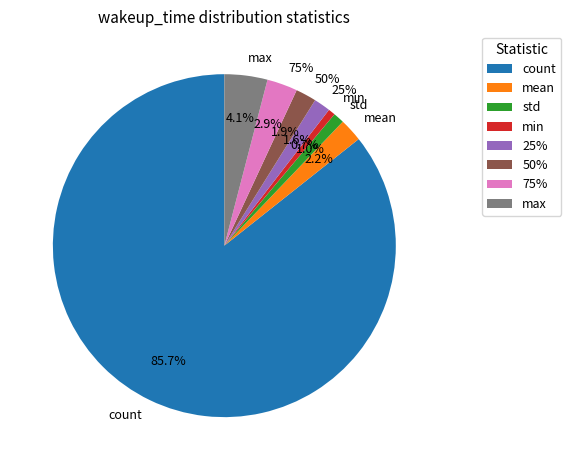

Rank the categories by value from lowest to highest.

min, std, 25%, 50%, mean, 75%, max, count